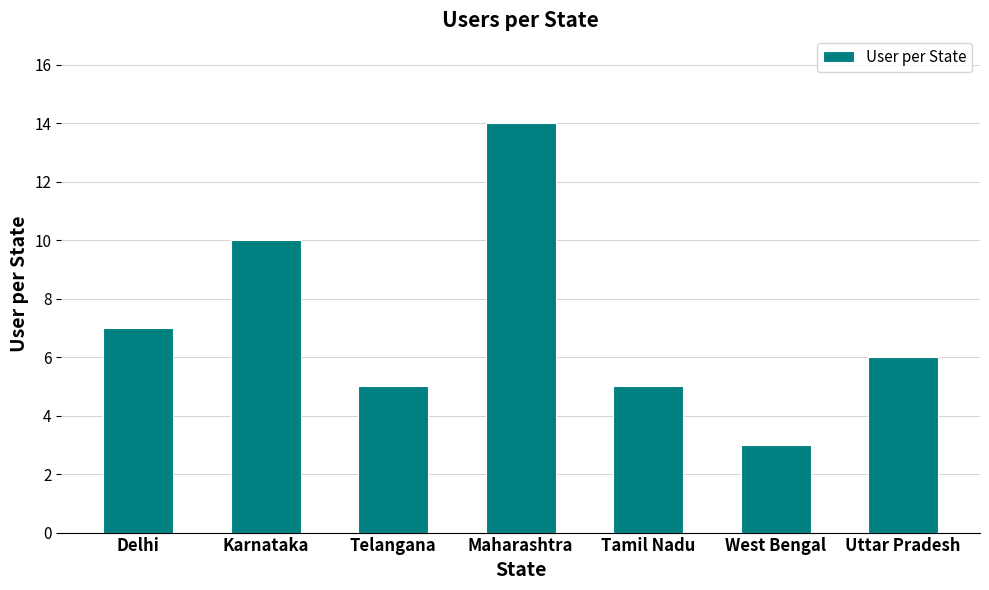

How many bars are there in total?

7